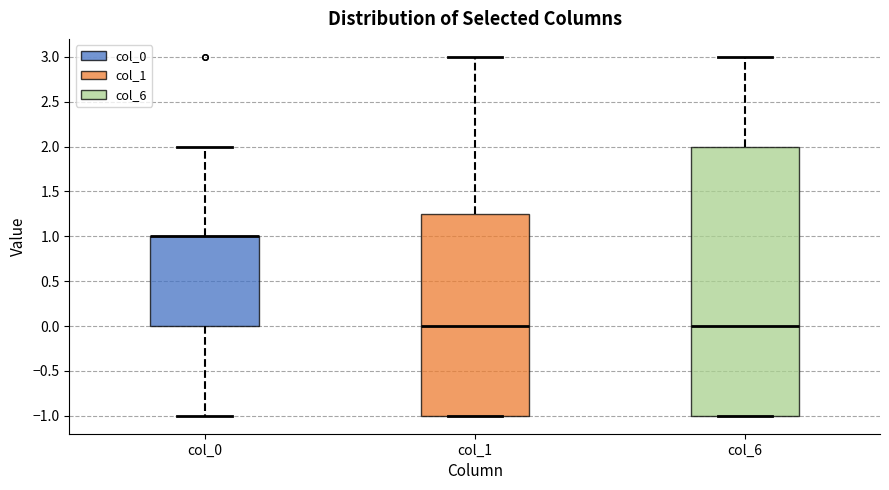

Comparing the boxes themselves (not the whiskers), which one is the tallest?

col_6